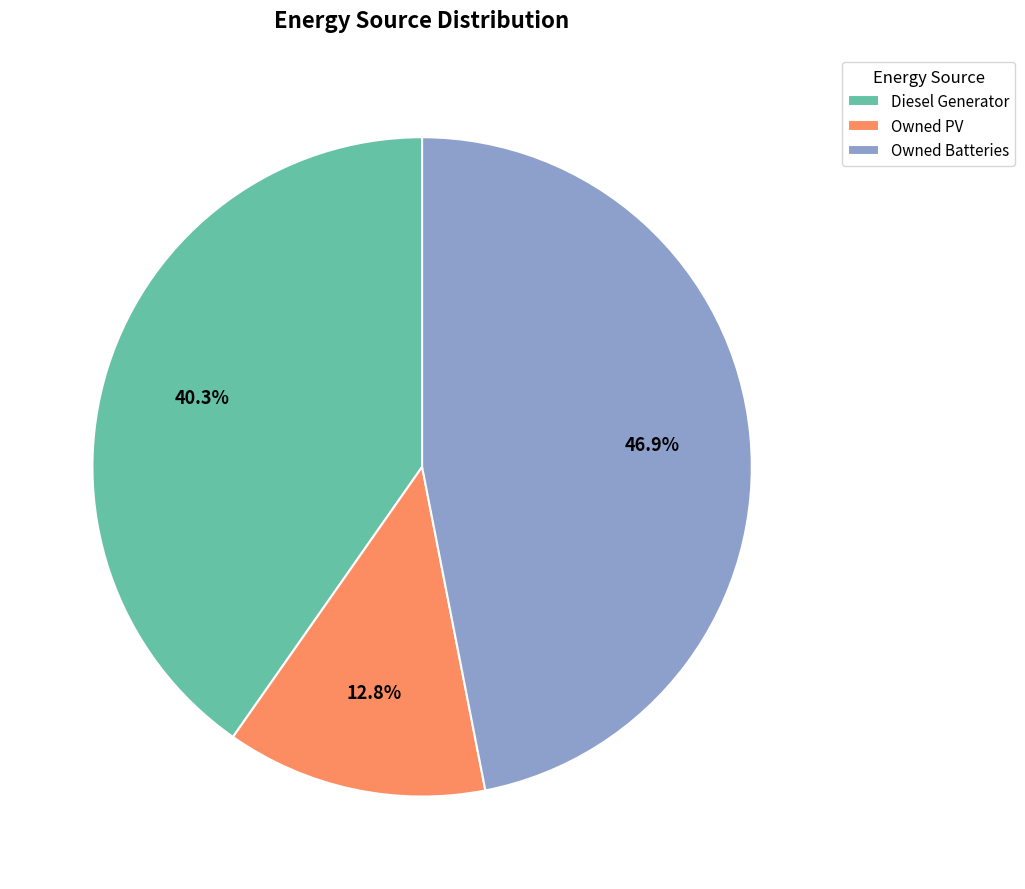

Do Owned Batteries and Diesel Generator together represent more than half of the pie?

Yes